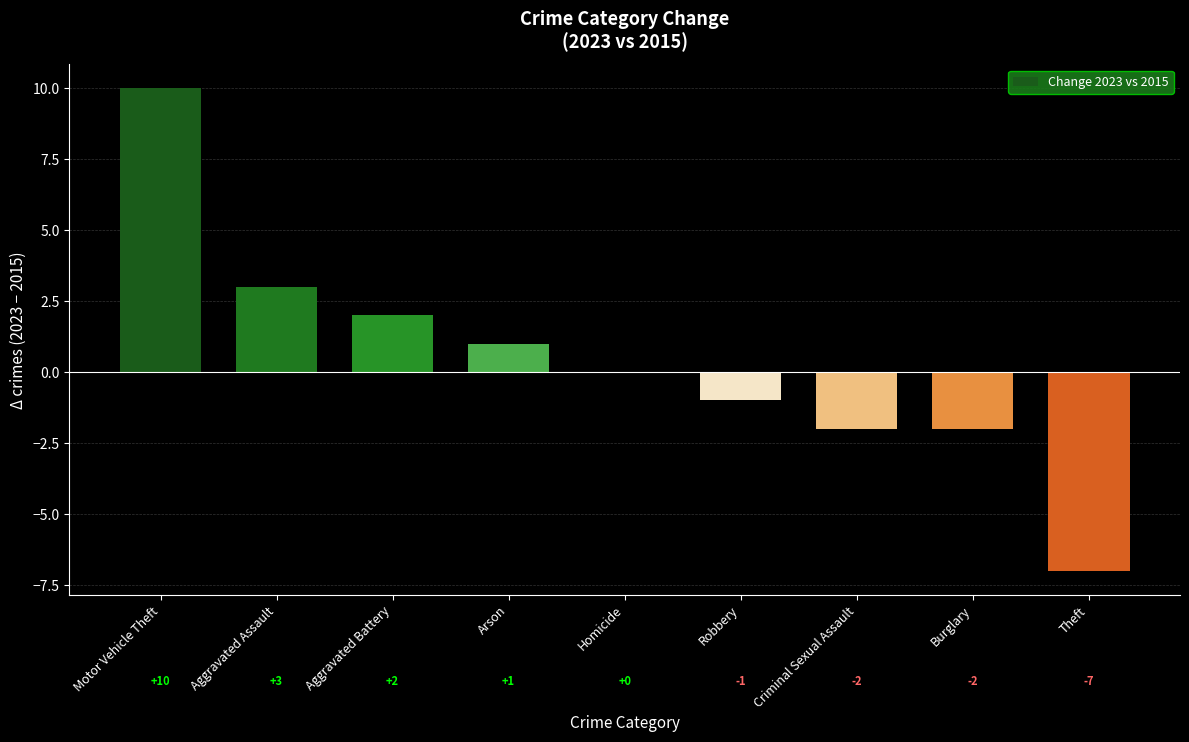

The chart shows a value of -2 at Burglary. True or false?

True